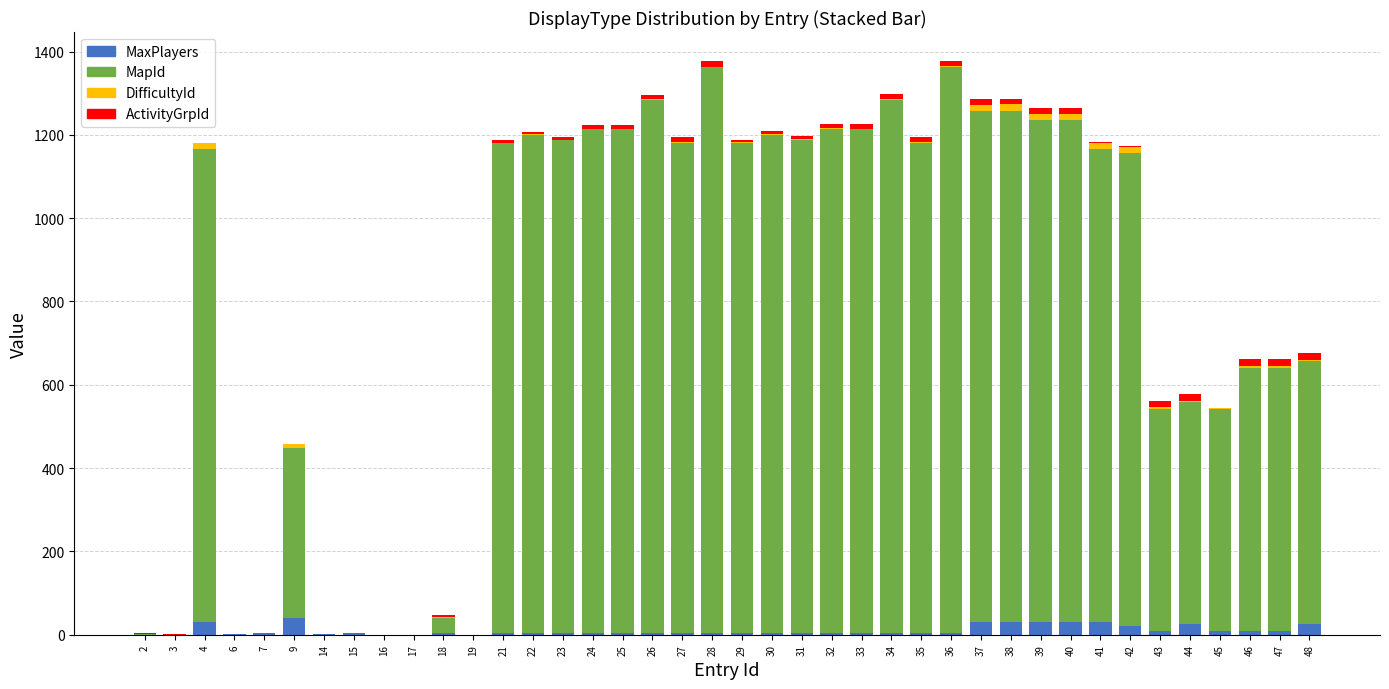

What are all the series names shown in the legend?

MaxPlayers, MapId, DifficultyId, ActivityGrpId